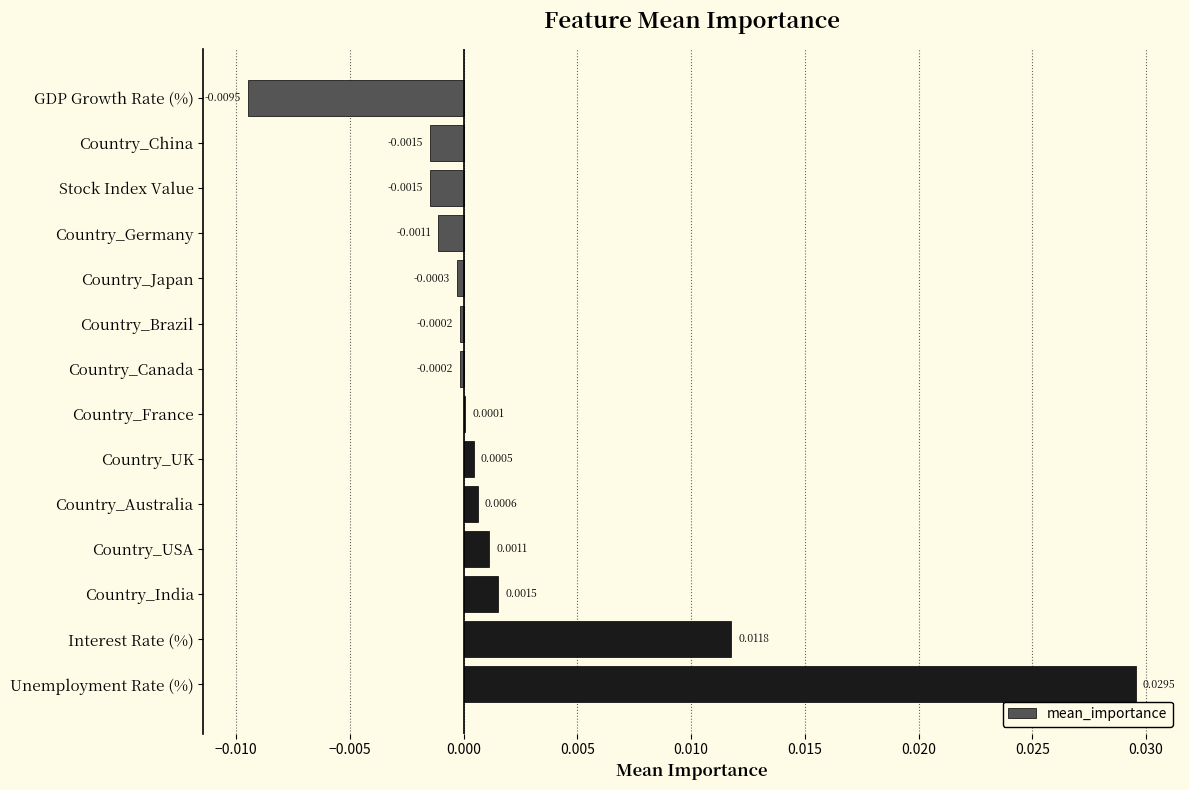

At which category does the chart reach its peak across all series?

Unemployment Rate (%)